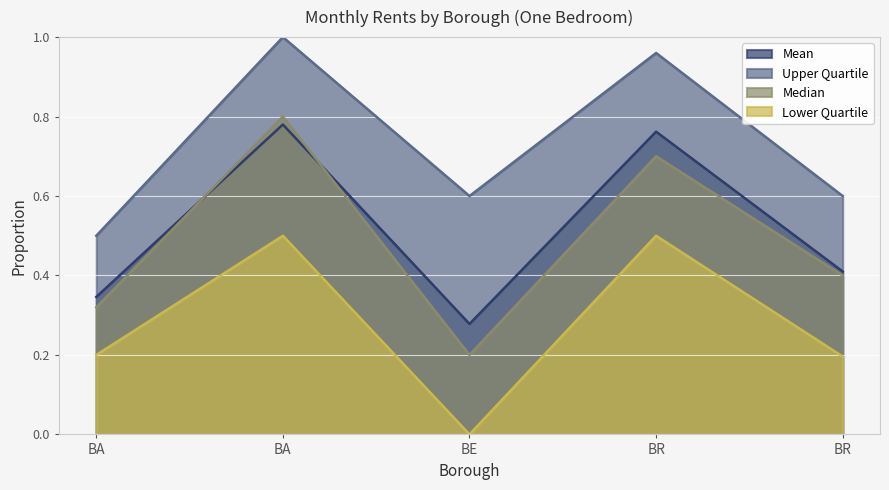

Which series changed the most between BA and BR?

Upper Quartile